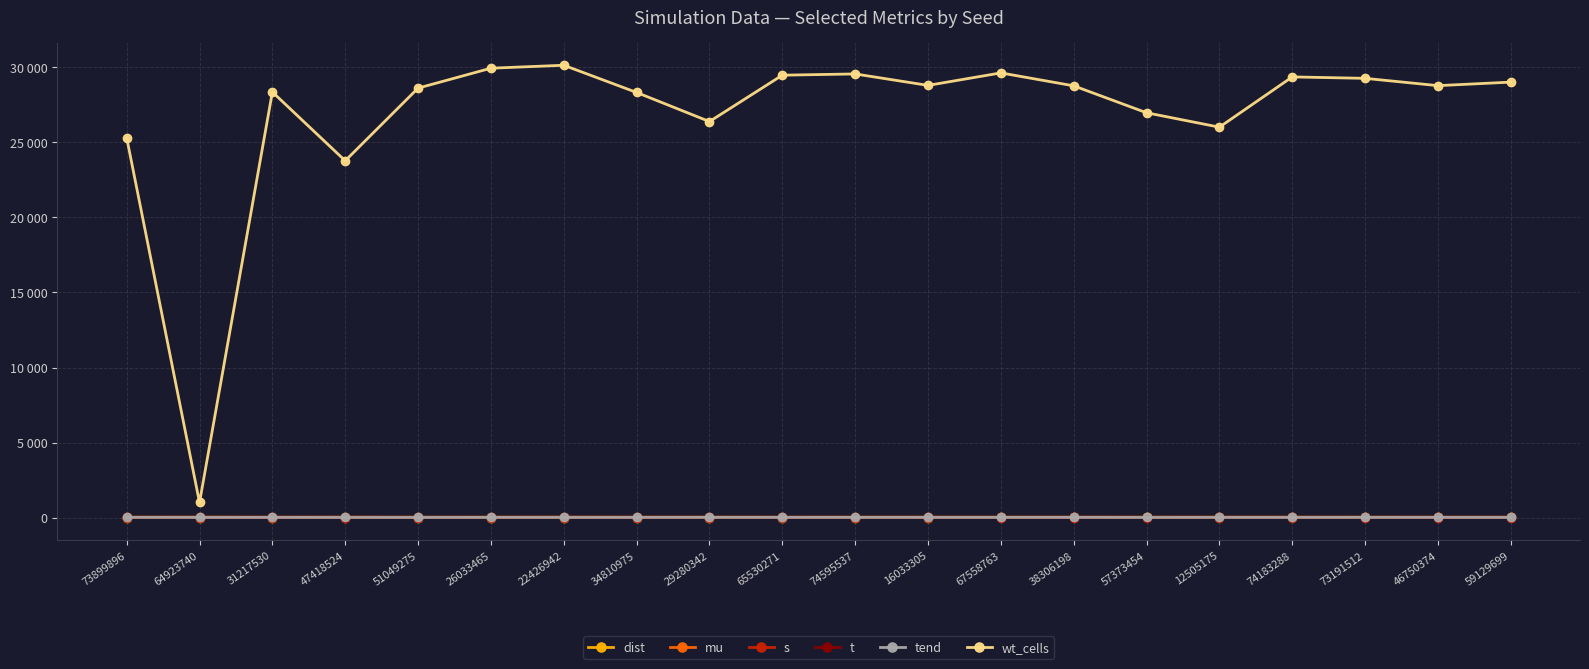

What is the sum of all wt_cells values?

537515.0